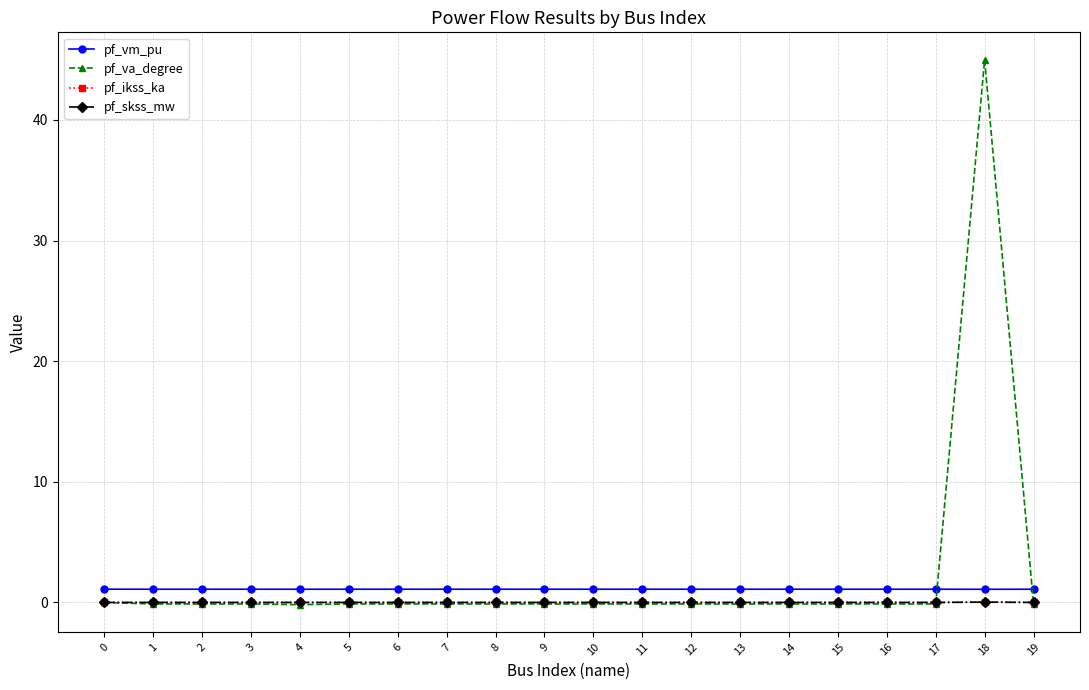

Does the chart have visible grid lines?

Yes